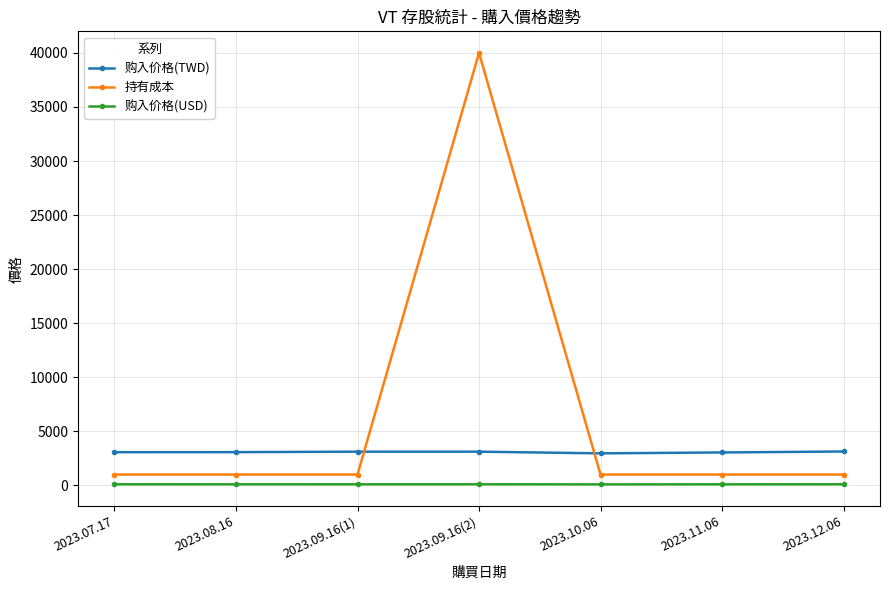

What is the spread (max minus min) of values at 2023.08.16?

2975.3